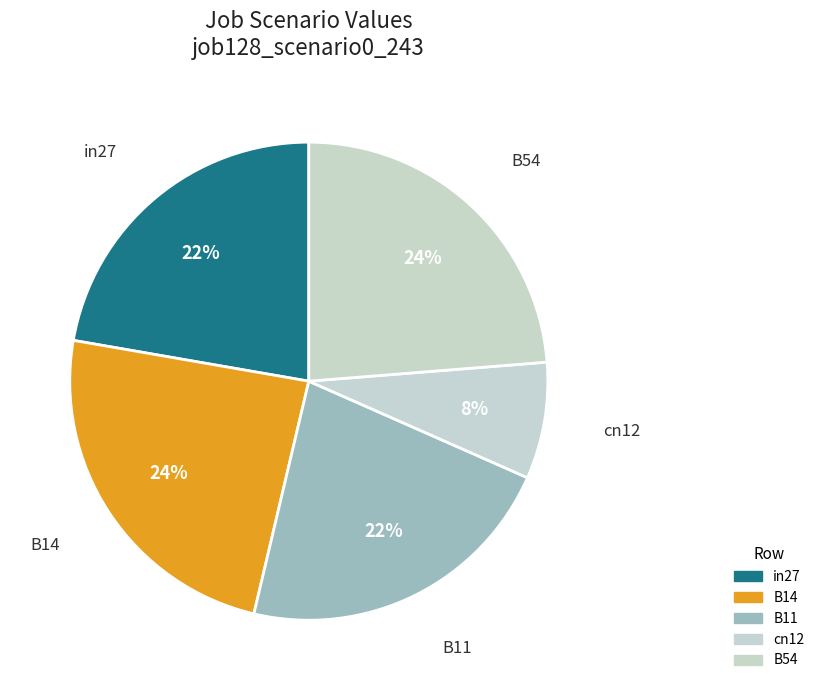

What is the smallest slice in the pie chart?

cn12